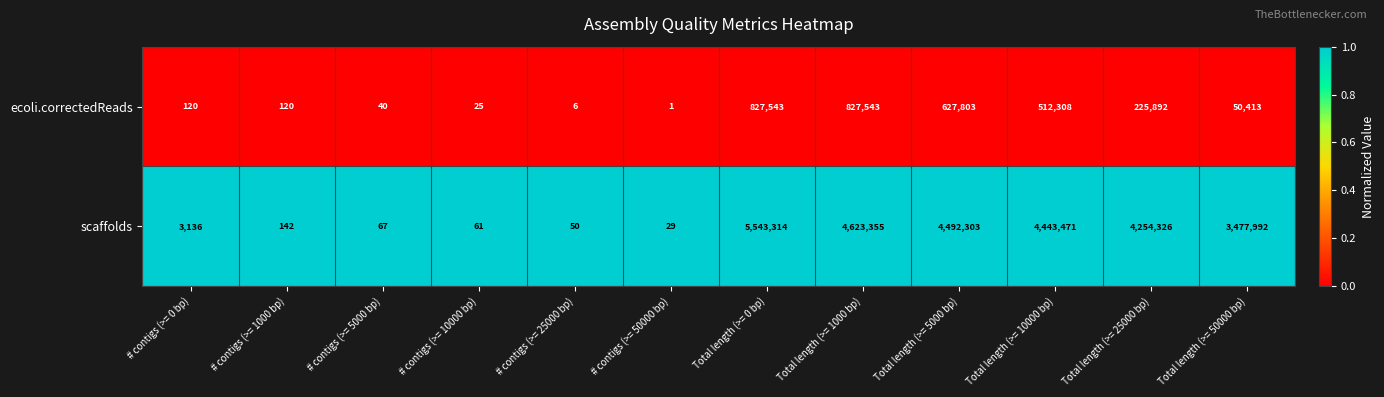

At which category does the chart reach its minimum across all series?

# contigs (>= 50000 bp)